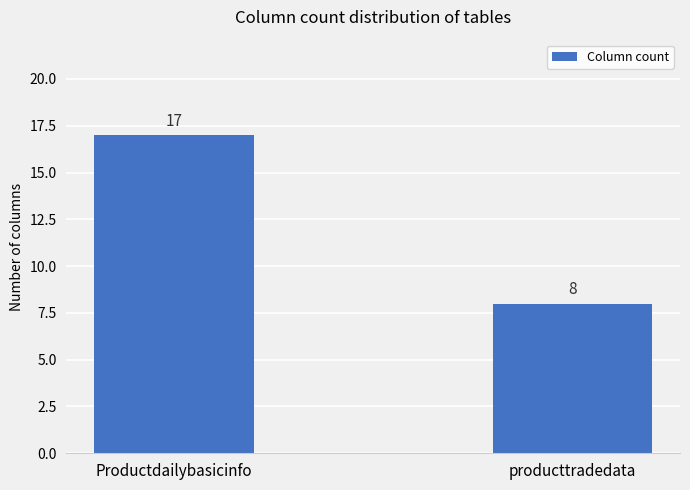

Reading left to right, extract all data points from this chart.

Productdailybasicinfo=17	producttradedata=8